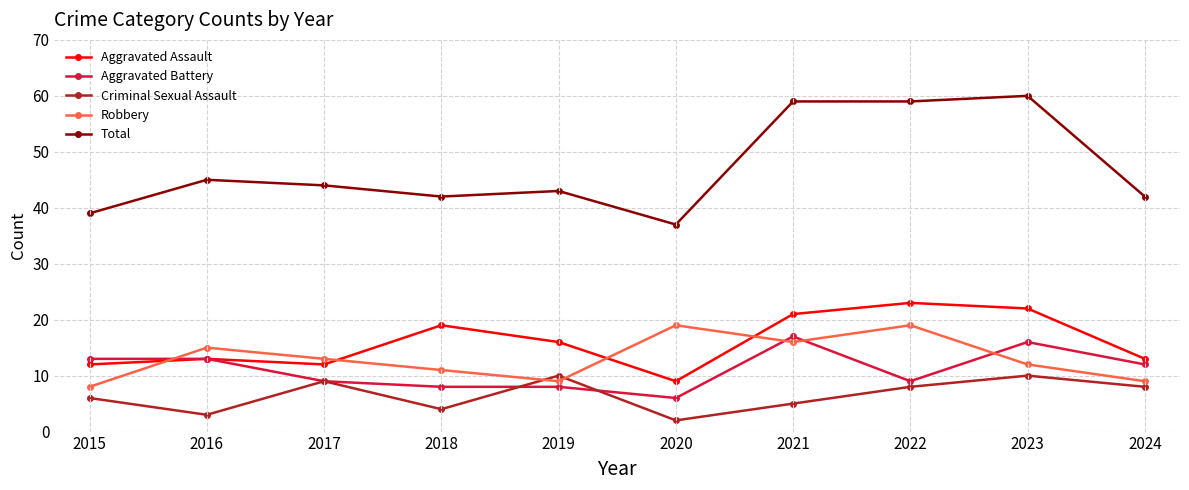

Which series changed the most between 2015 and 2018?

Aggravated Assault